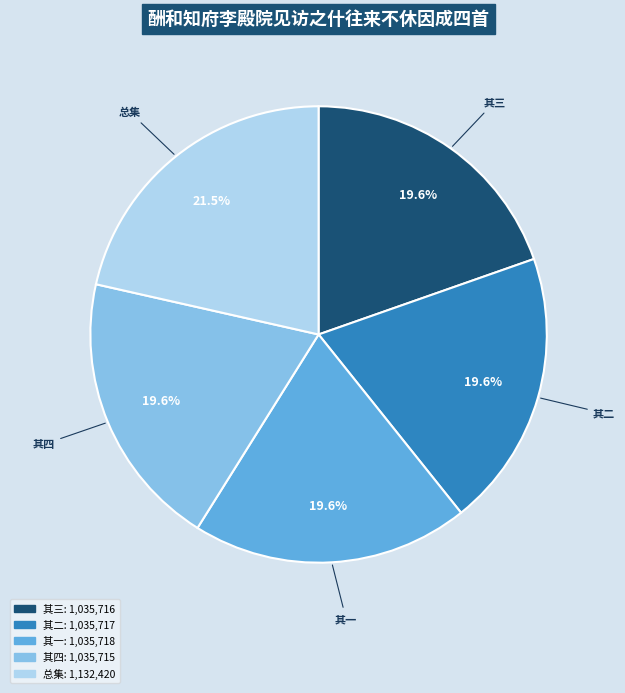

Is there any slice that represents more than half of the pie?

No